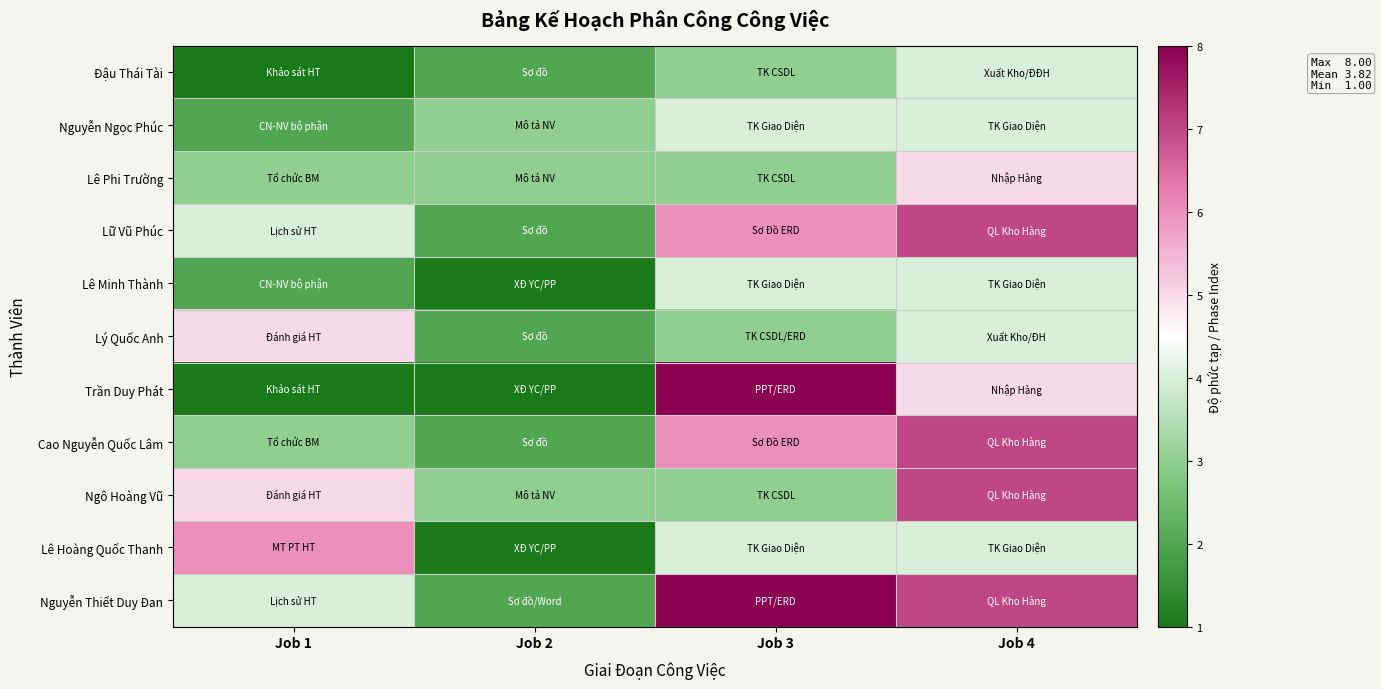

List the series in order of their peak value, highest first.

Trần Duy Phát, Nguyễn Thiết Duy Đan, Lữ Vũ Phúc, Cao Nguyễn Quốc Lâm, Ngô Hoàng Vũ, Lê Hoàng Quốc Thanh, Lê Phi Trường, Lý Quốc Anh, Đậu Thái Tài, Nguyễn Ngọc Phúc, Lê Minh Thành